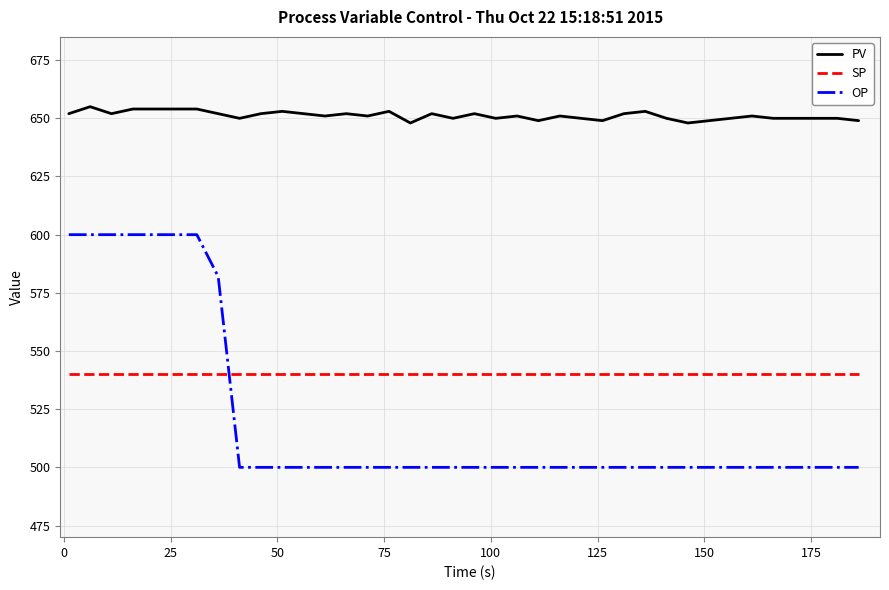

Which series has the largest total across all categories?

PV